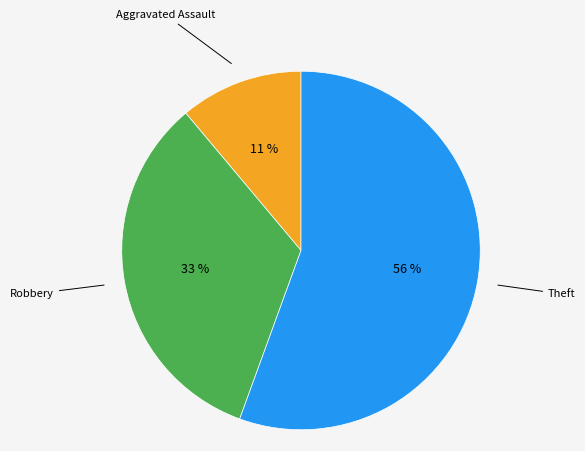

How many slices are in this pie chart?

3